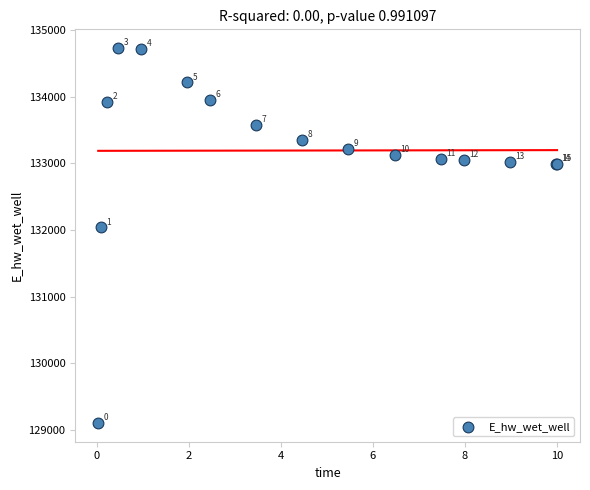

What Y value in the scatter plot is closest to 131918?

132040.7